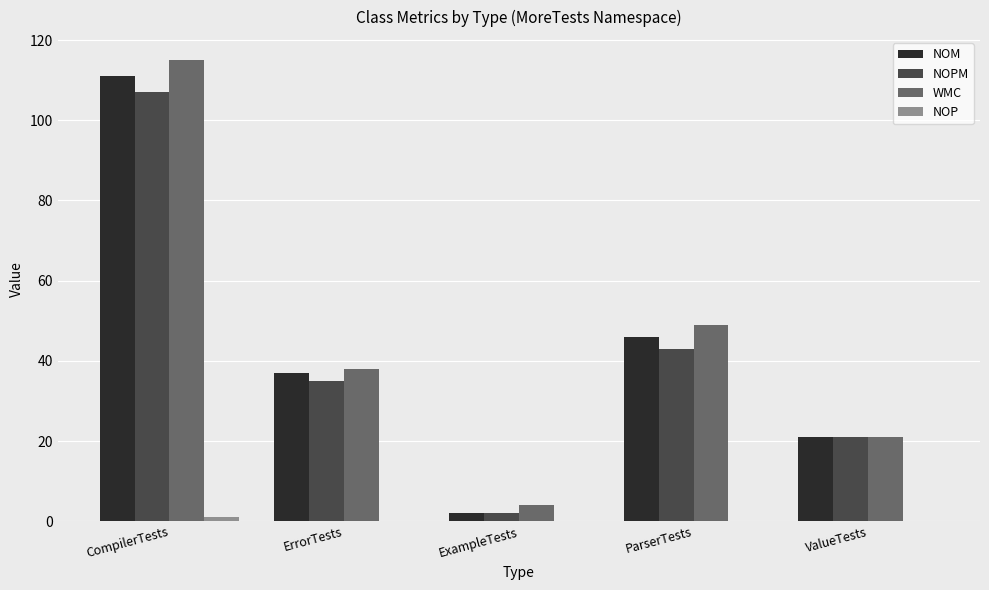

Which label corresponds to the largest value in the chart?

CompilerTests